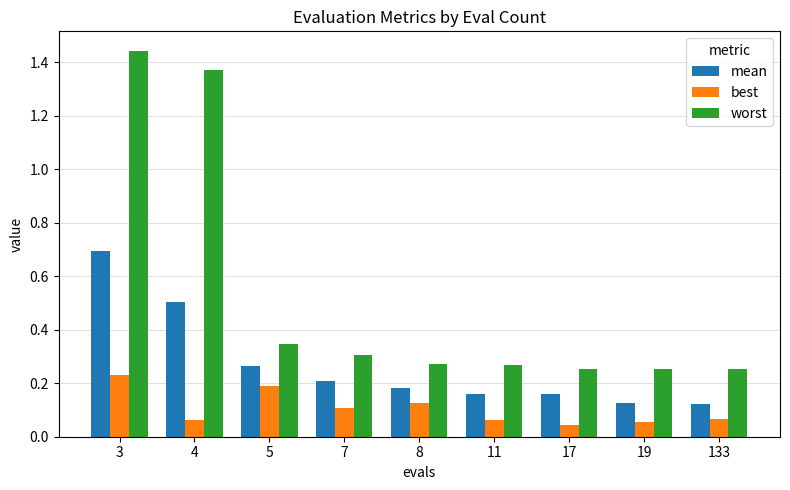

What are all the series names shown in the legend?

mean, best, worst